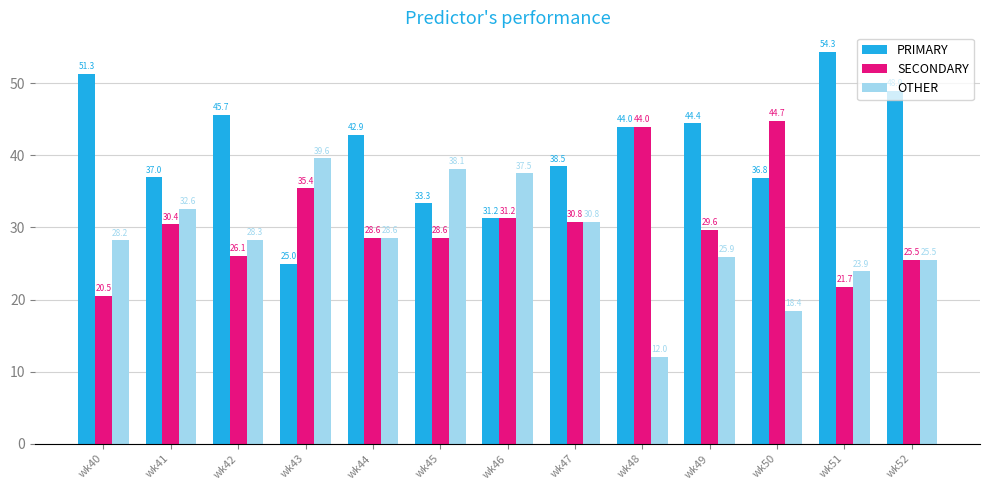

How many groups of bars are there?

13